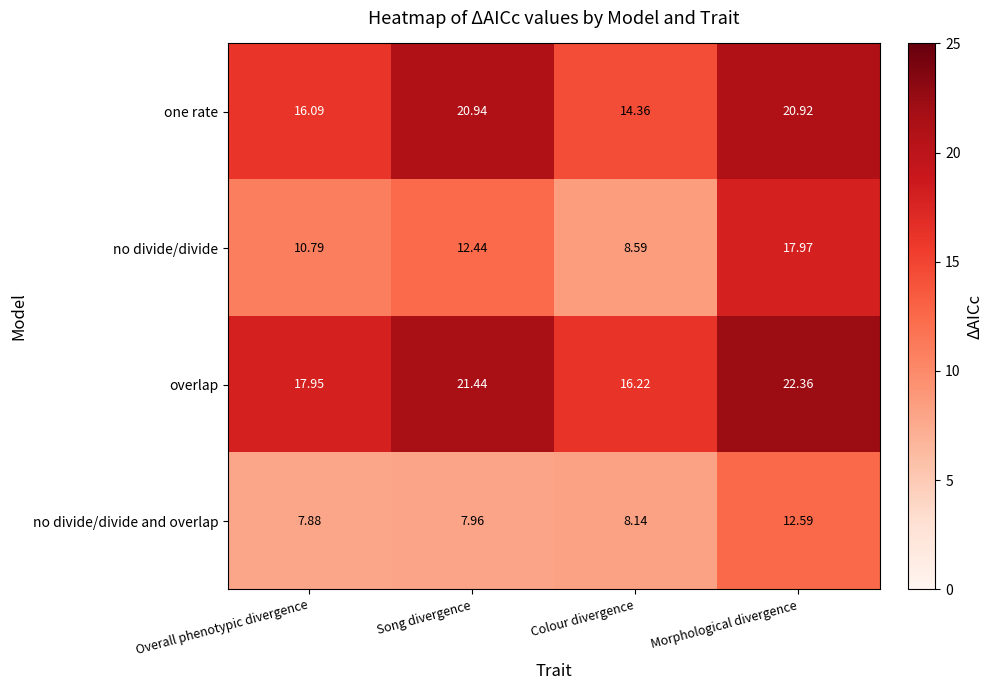

How many values in the no divide/divide series exceed 12?

2